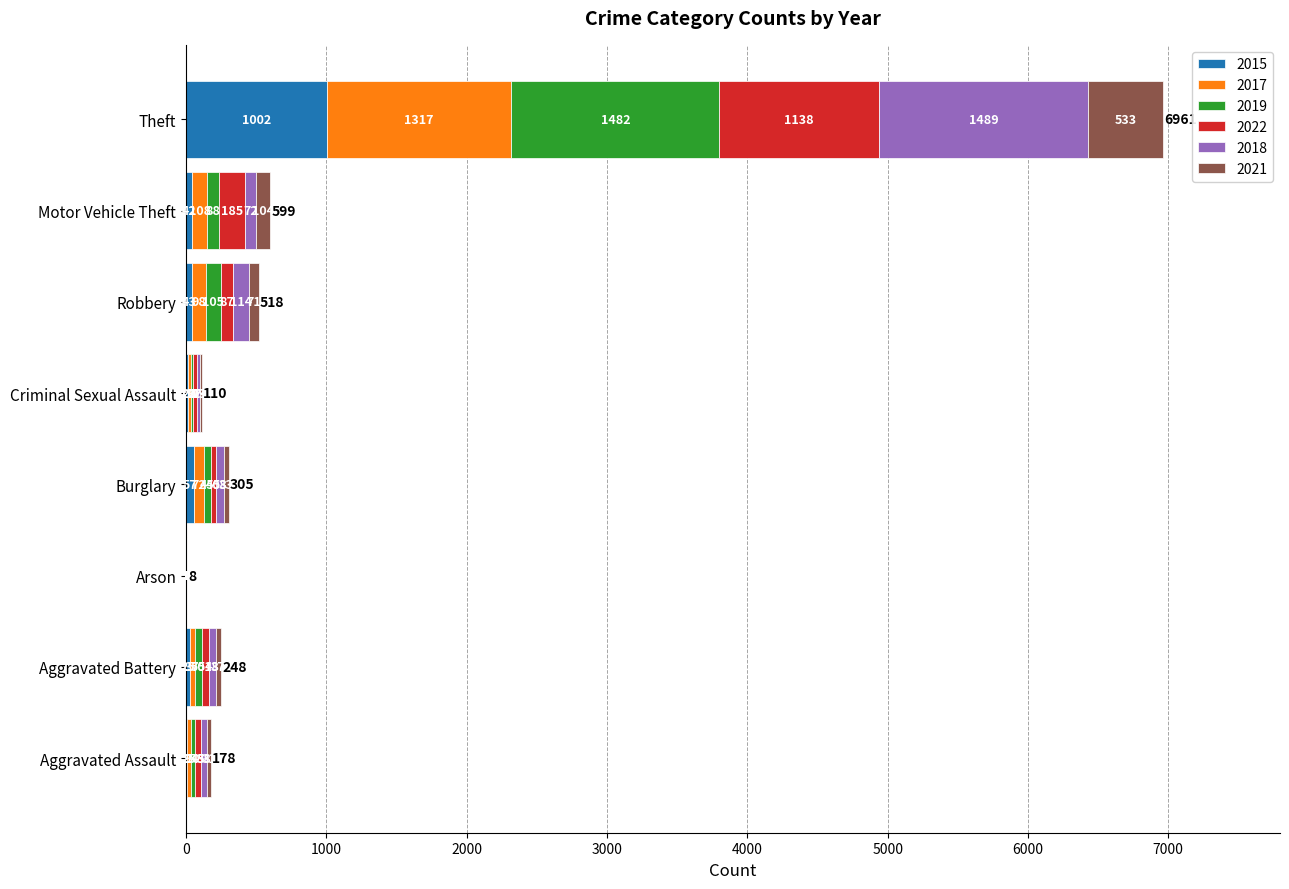

At which category is the sum across all series the highest?

Theft